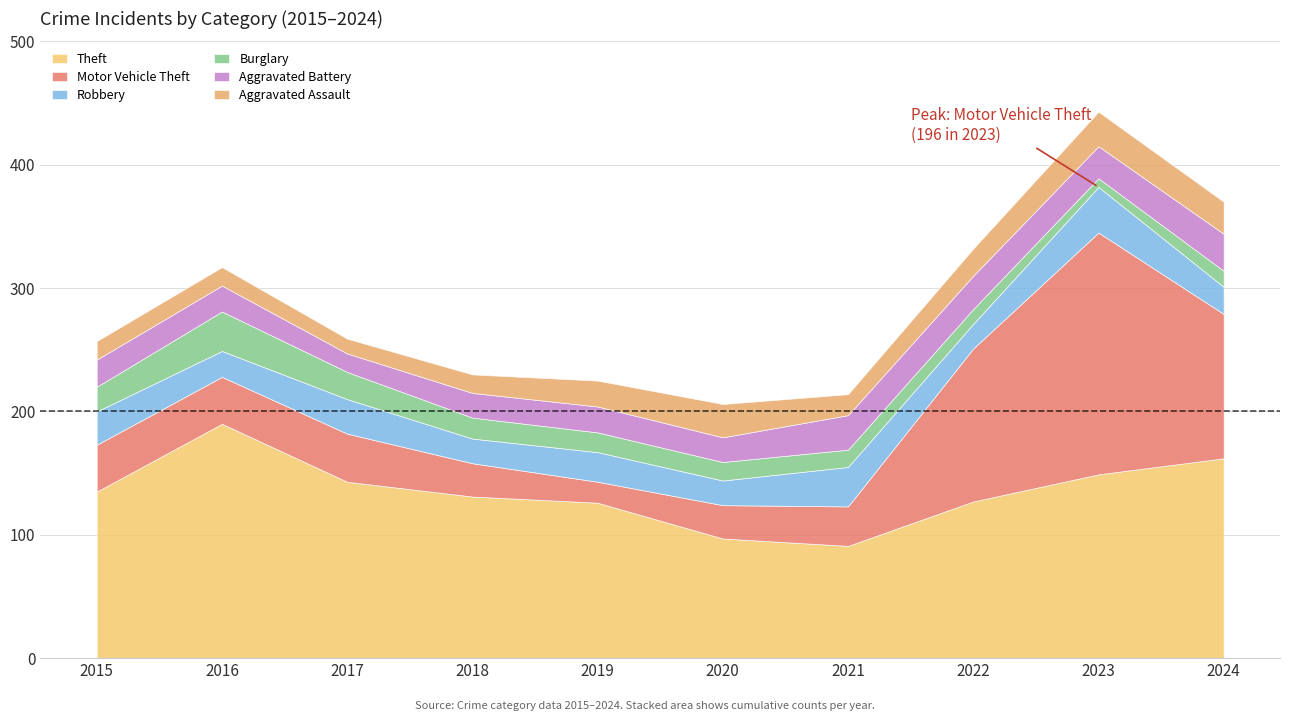

What is the sum of the Aggravated Battery values at 2023 and 2021?

54